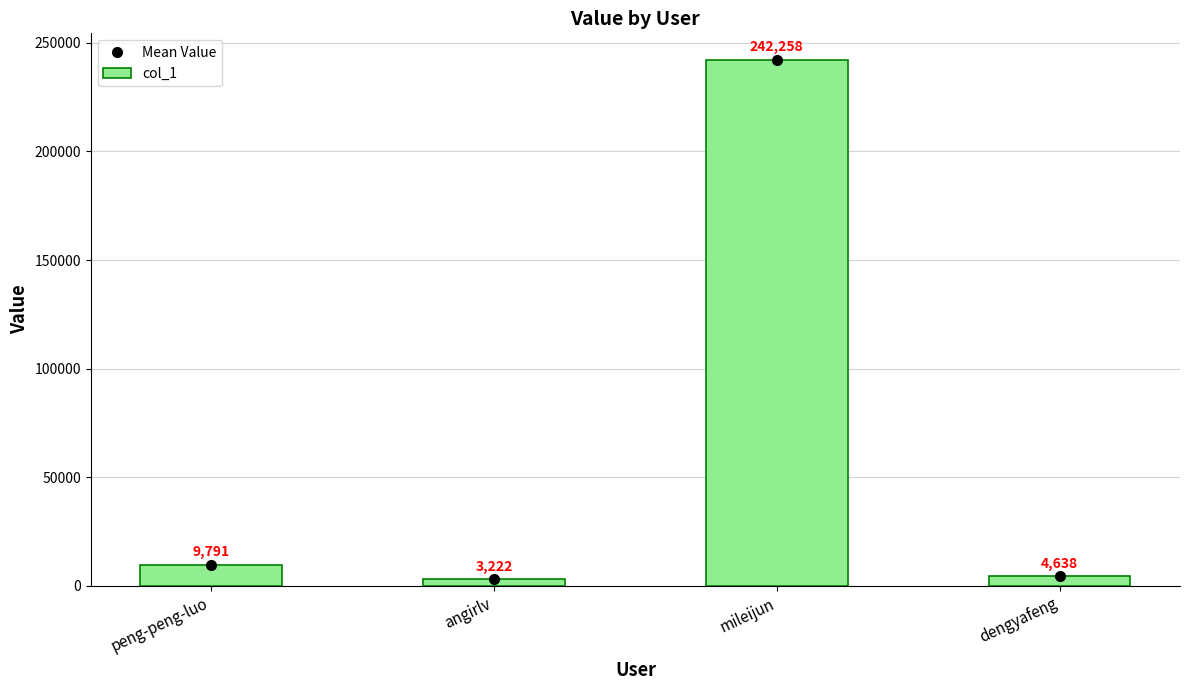

Reading right to left, list all the values displayed in this chart.

Mean Value: dengyafeng=4638	mileijun=242258	angirlv=3222	peng-peng-luo=9791
col_1: dengyafeng=4638	mileijun=242258	angirlv=3222	peng-peng-luo=9791